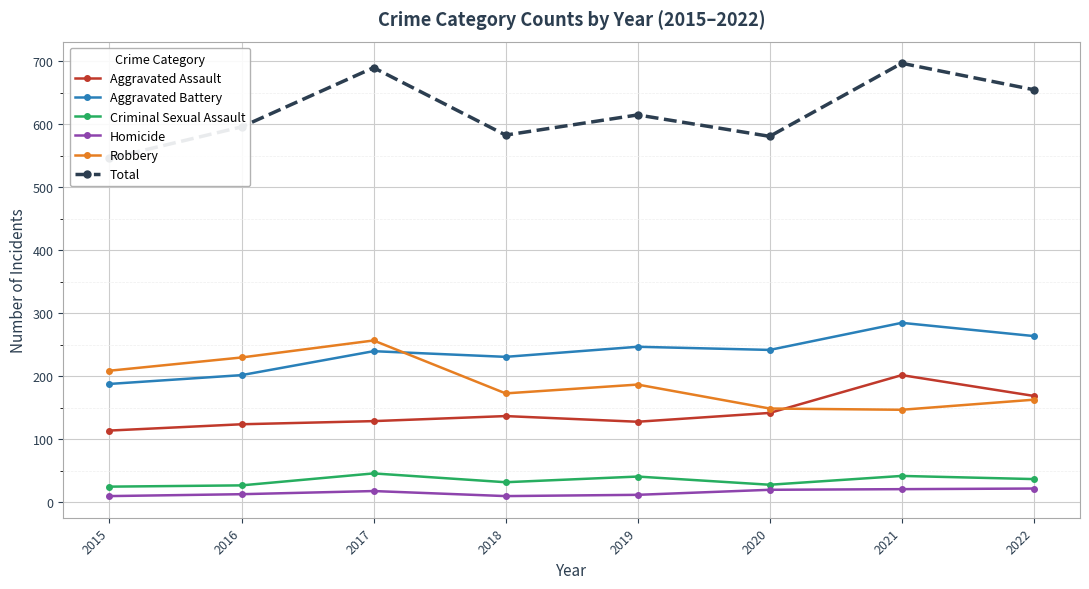

Which has a higher value, 2017 or 2022?

2022